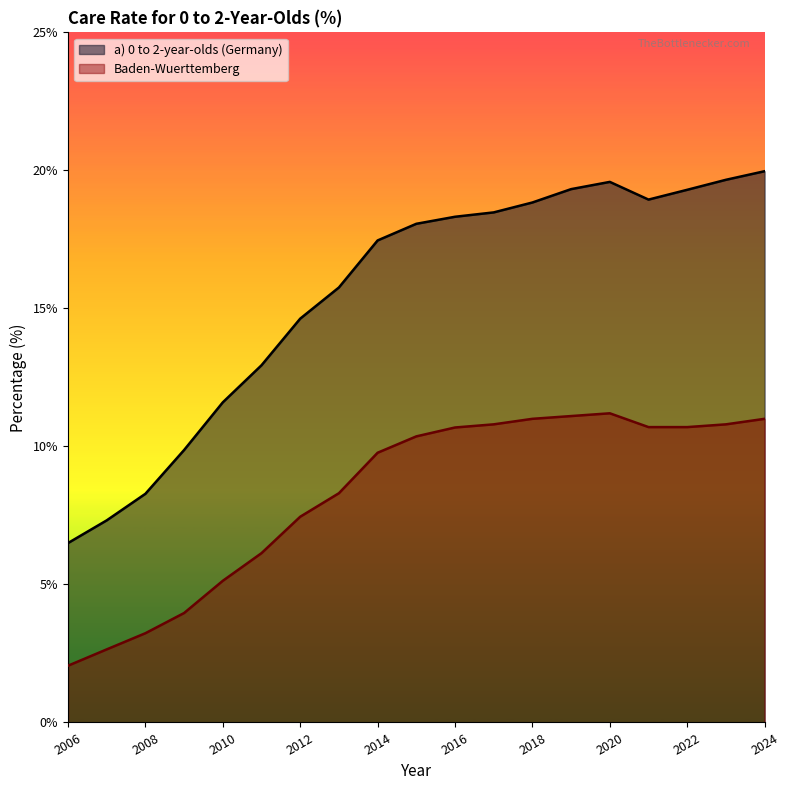

At which label does Baden-Wuerttemberg first exceed 10?

2015